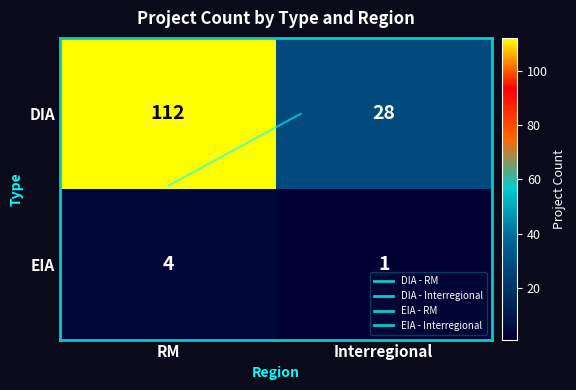

Rank the series at Interregional from highest to lowest value.

DIA, EIA